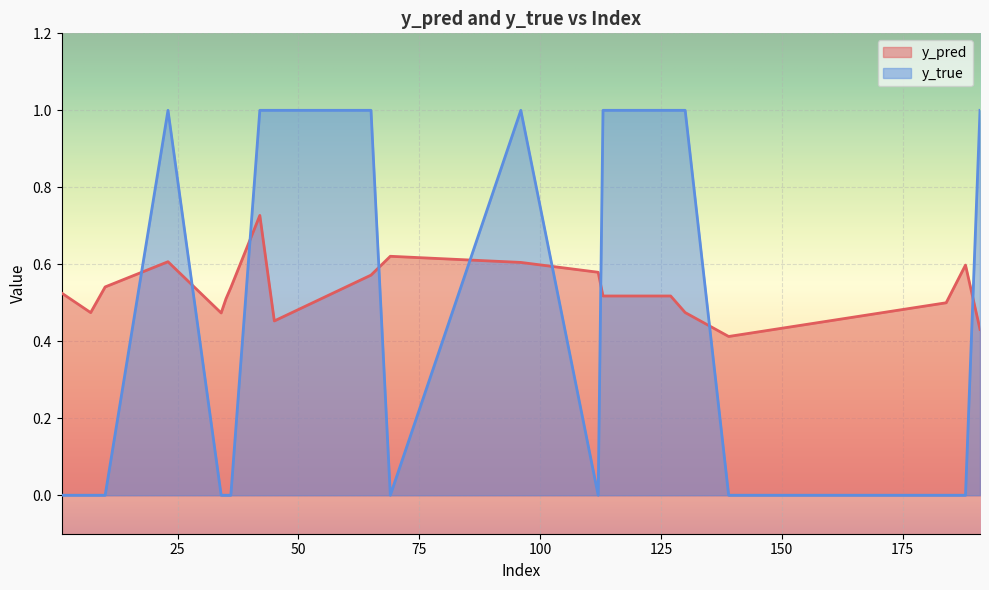

How many intersections are there between y_true and y_pred?

9